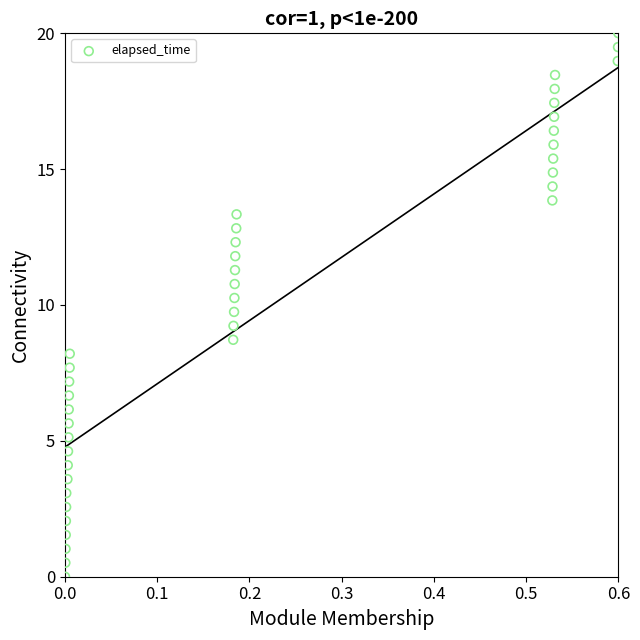

What is the range of X values (max minus min)?

0.6